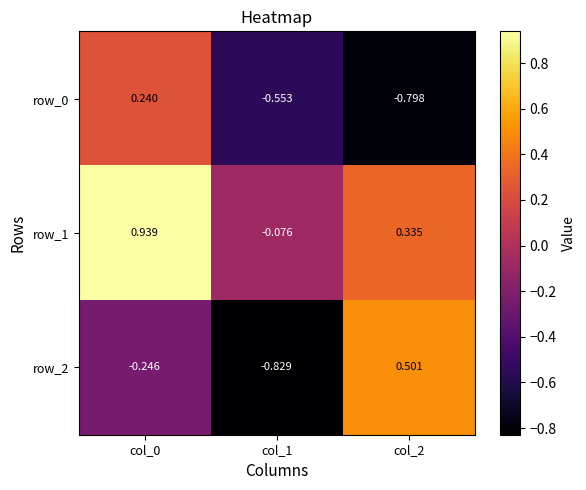

List the series in order of their overall mean, lowest first.

row_0, row_2, row_1